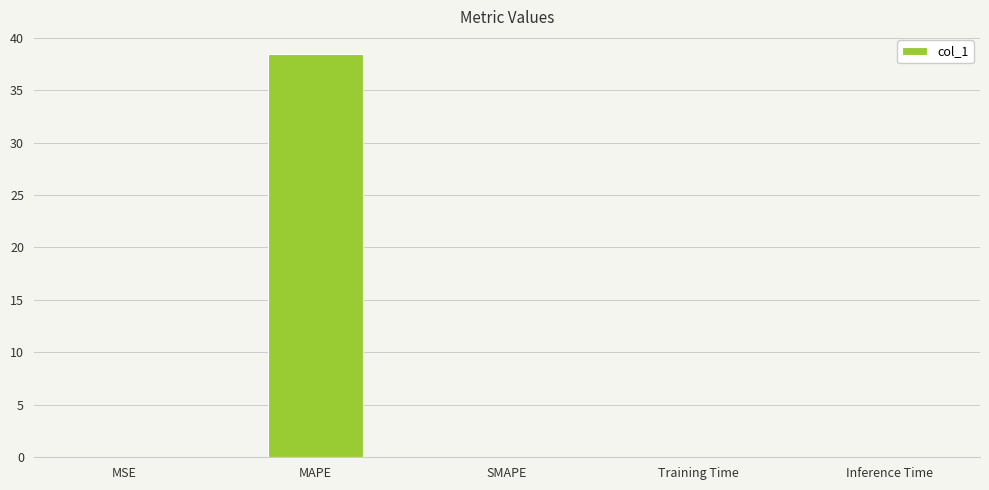

What is the sum of the values at MAPE and SMAPE?

38.4